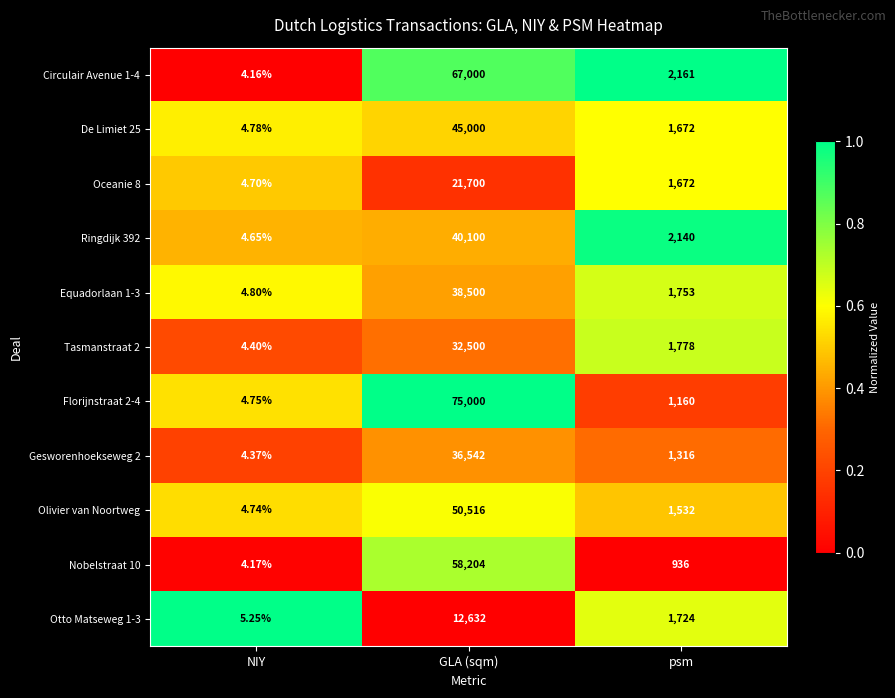

Which label corresponds to the smallest value in the chart?

NIY